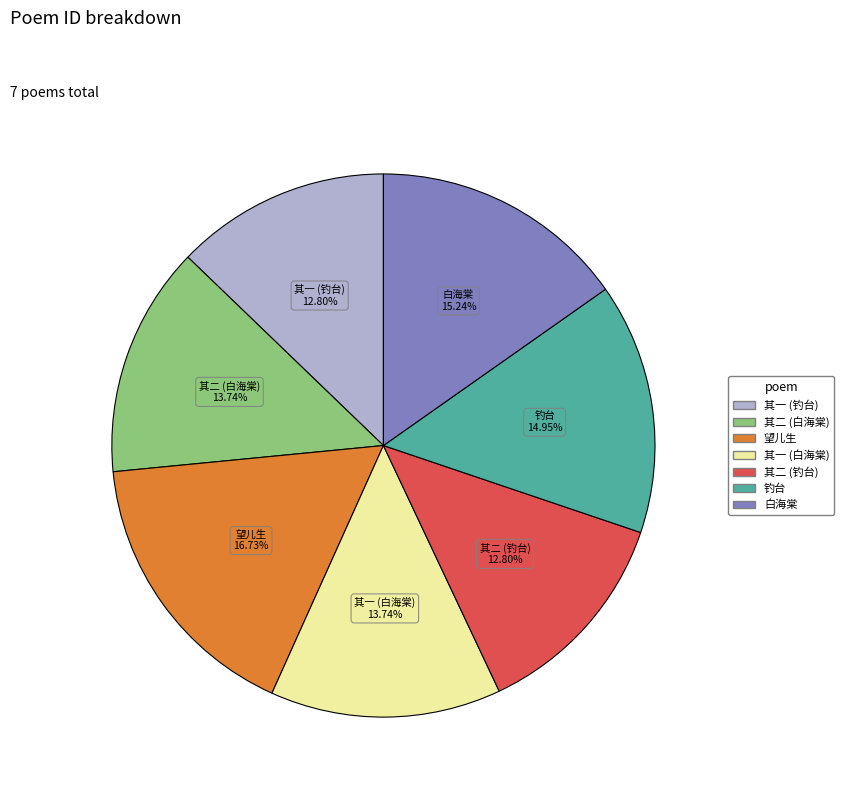

Do 钓台 and 望儿生 together represent more than half of the pie?

No